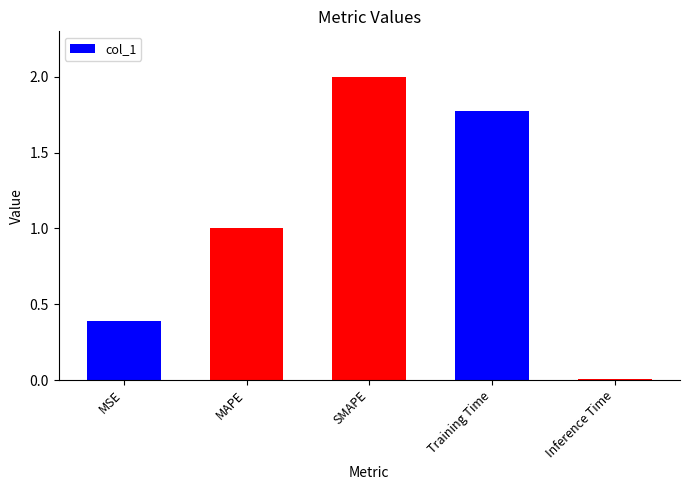

The chart shows a value of 0.4 at MSE. True or false?

True